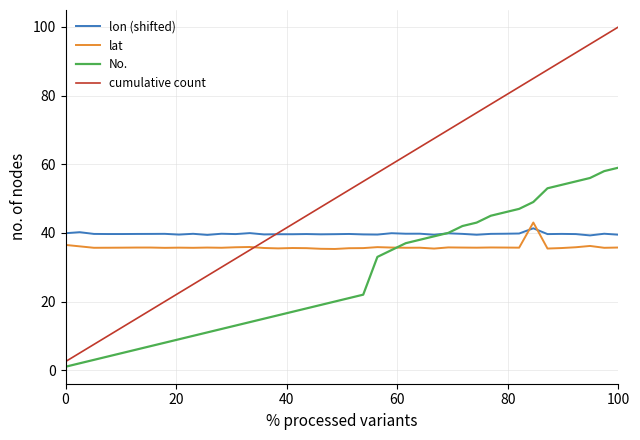

What is the greatest value displayed?

100.0